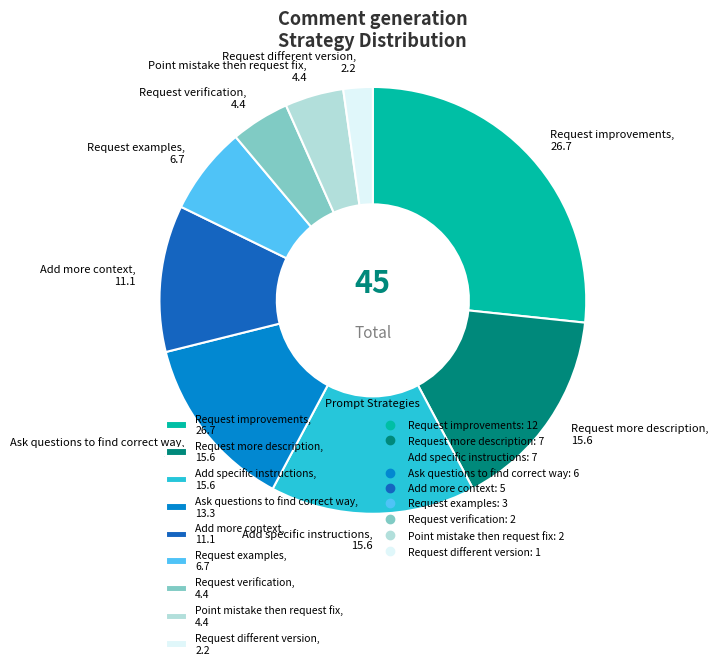

Does any single category account for the majority?

No